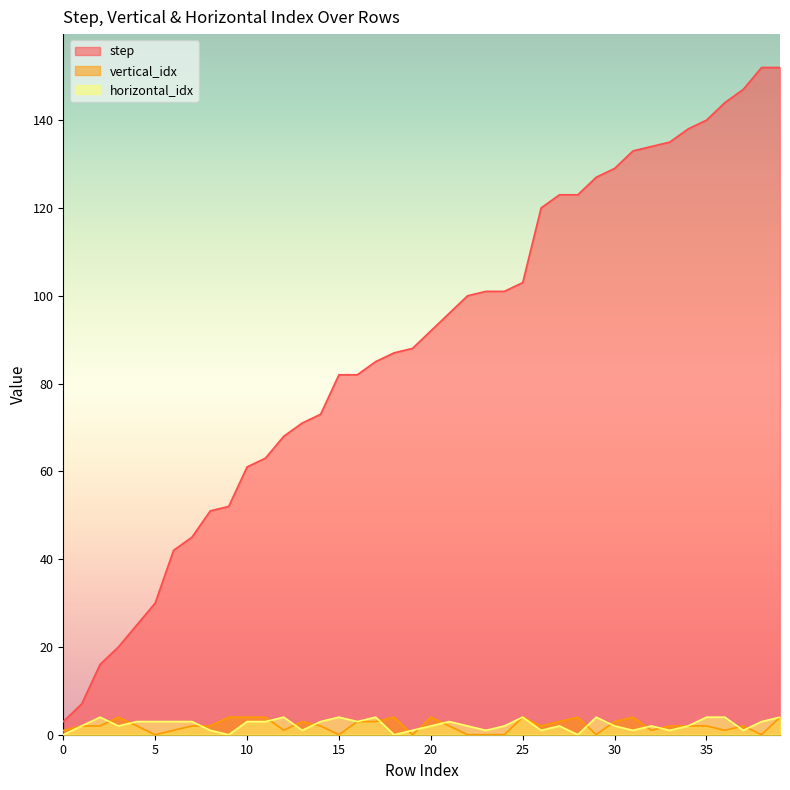

What is the spread (max minus min) of values at 32?

133